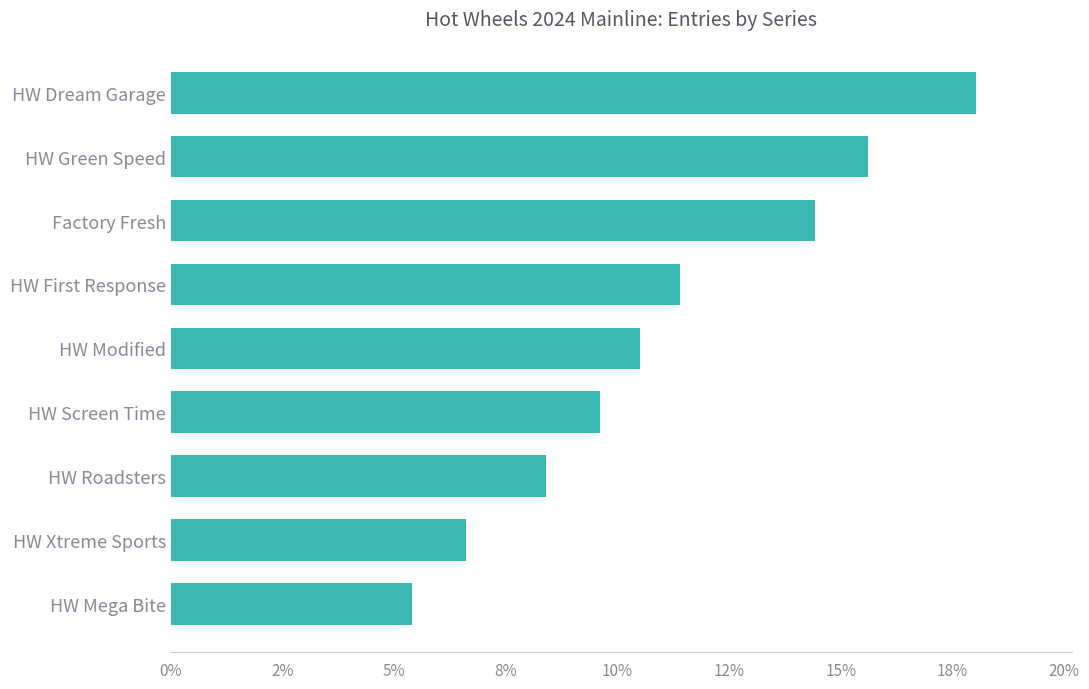

What is the smallest value displayed?

0.1